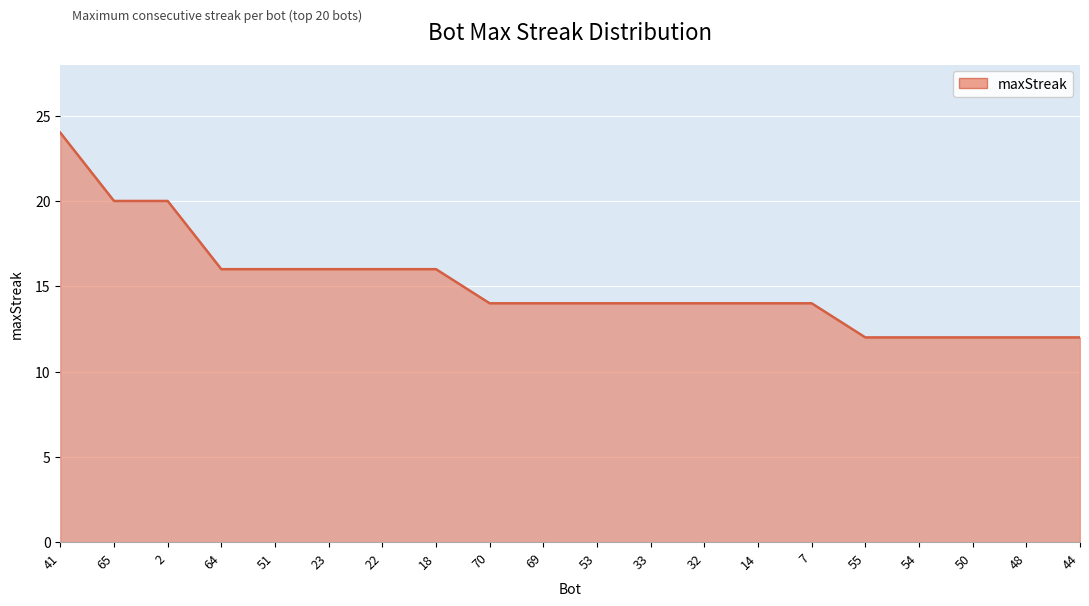

True or false: the data shows 9 at 70.

False